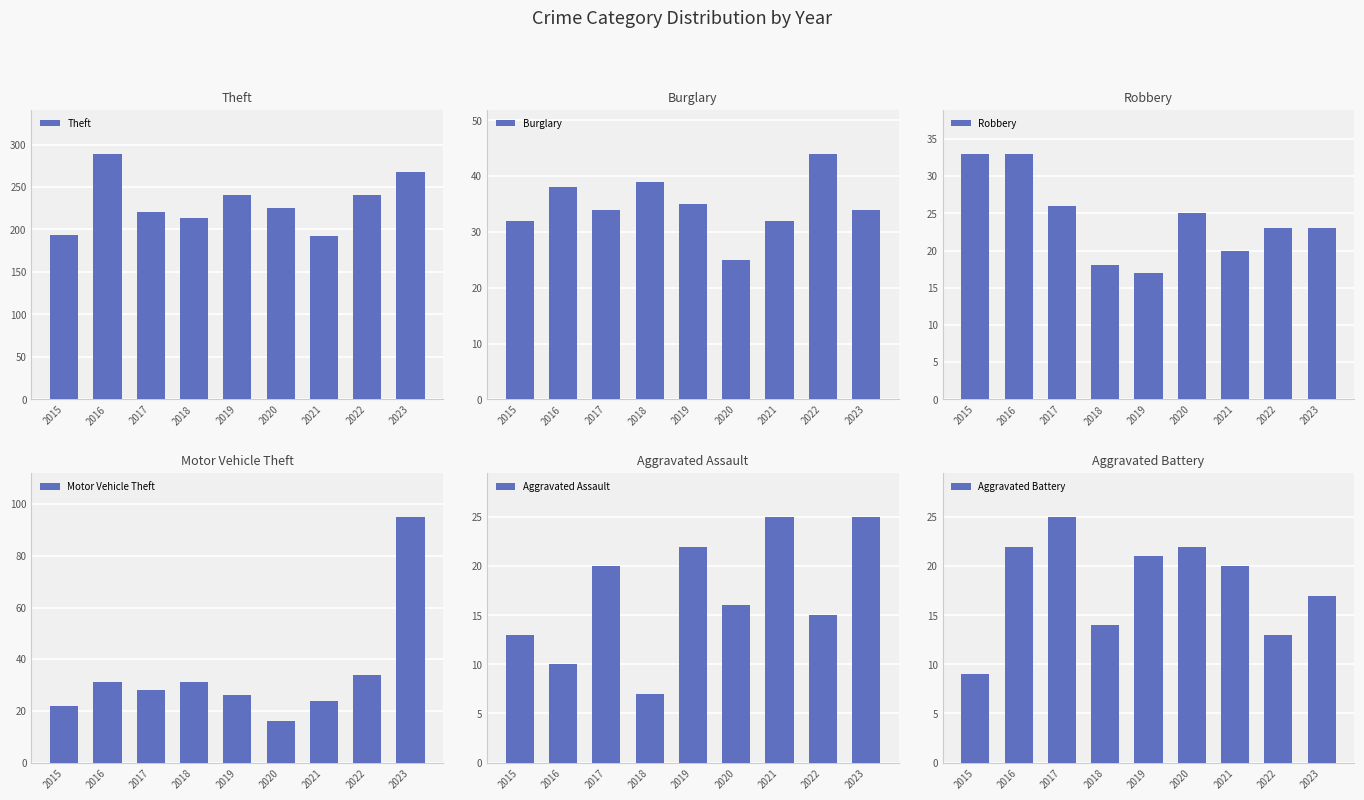

How many data points in Aggravated Assault are above 16?

4